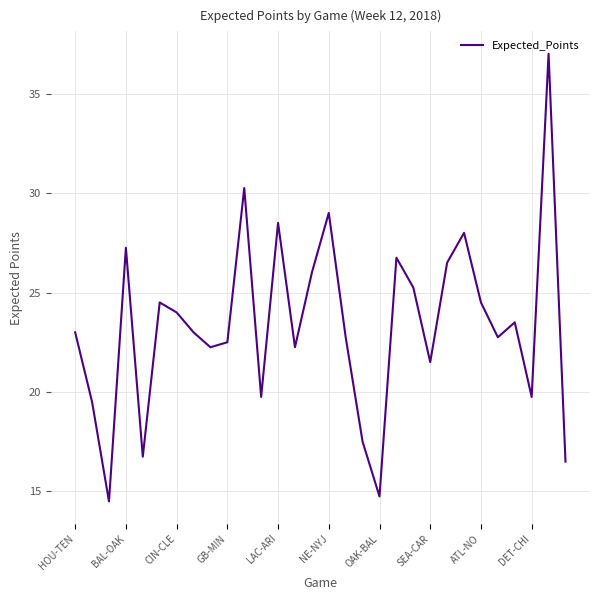

Does the chart display data point markers on the line(s)?

No